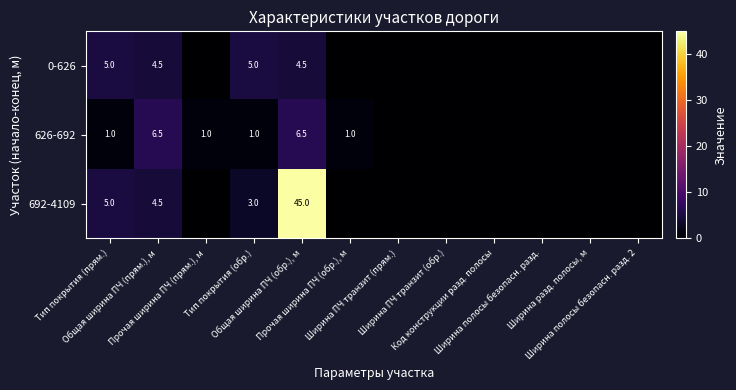

What is the sum of all 626-692 values?

17.0